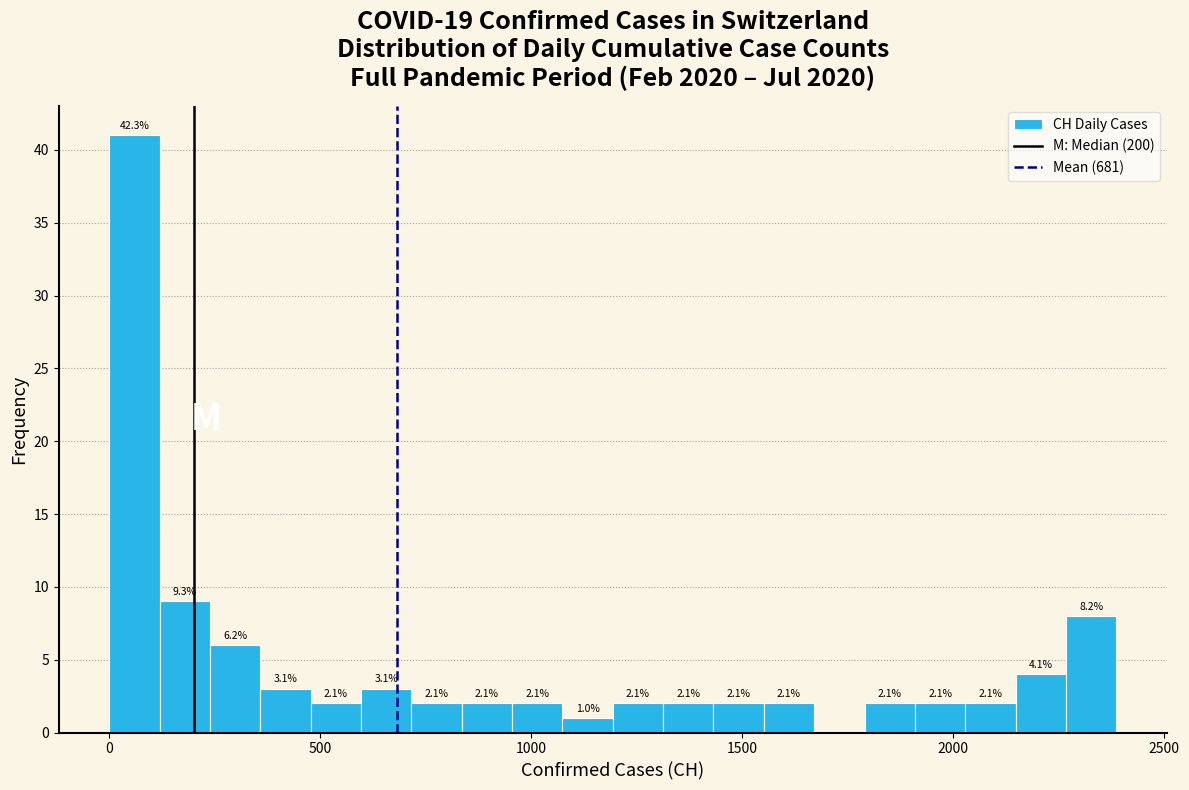

Read against the x-axis, roughly where is the centre of the tallest bar?

50